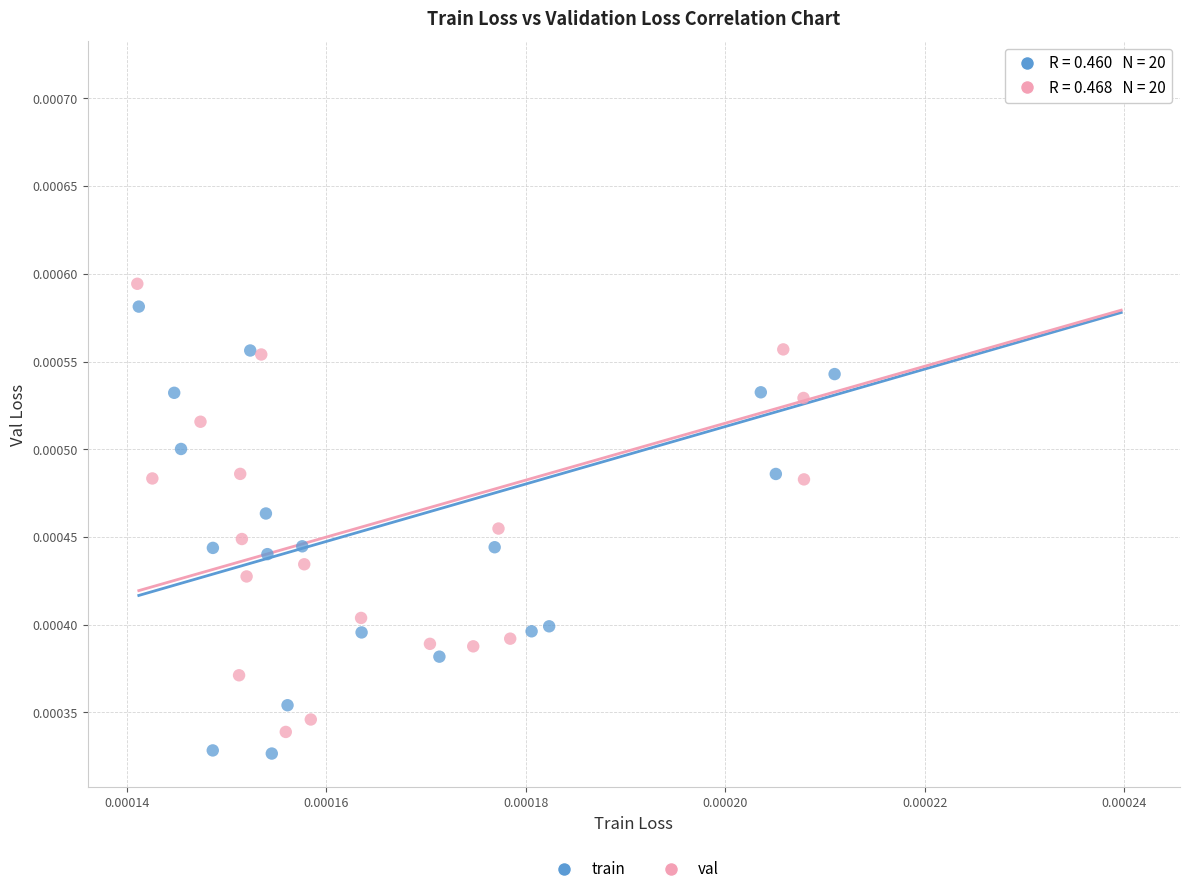

Which series contains the highest Y value?

train